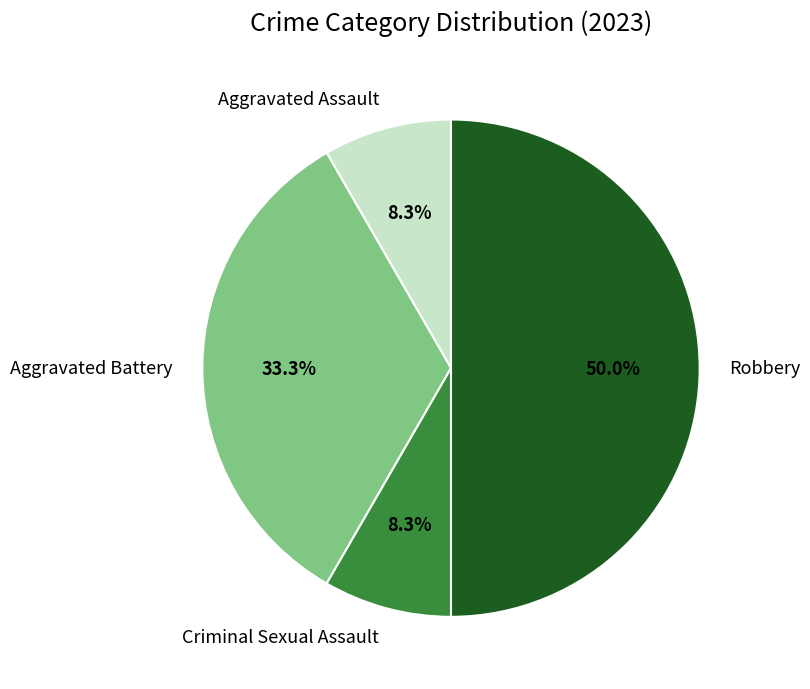

Is Aggravated Battery the majority of the pie?

No